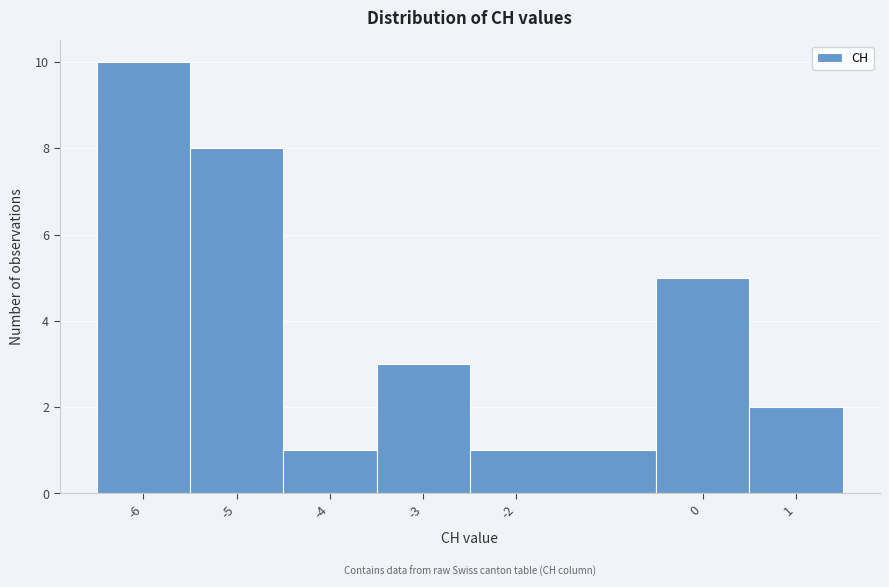

How tall is the bar that spans -6.5 to -5.5 on the x-axis? The values are not printed on the chart, so give them approximately, as read against the axis.

10